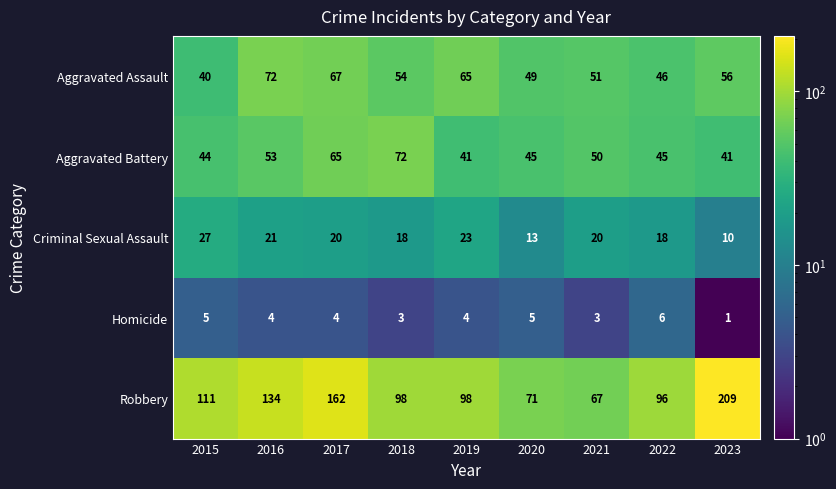

Which series changed the most between 2015 and 2019?

Aggravated Assault